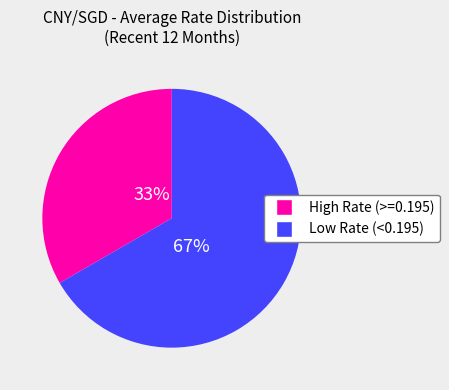

Is there a majority slice in this chart?

Yes